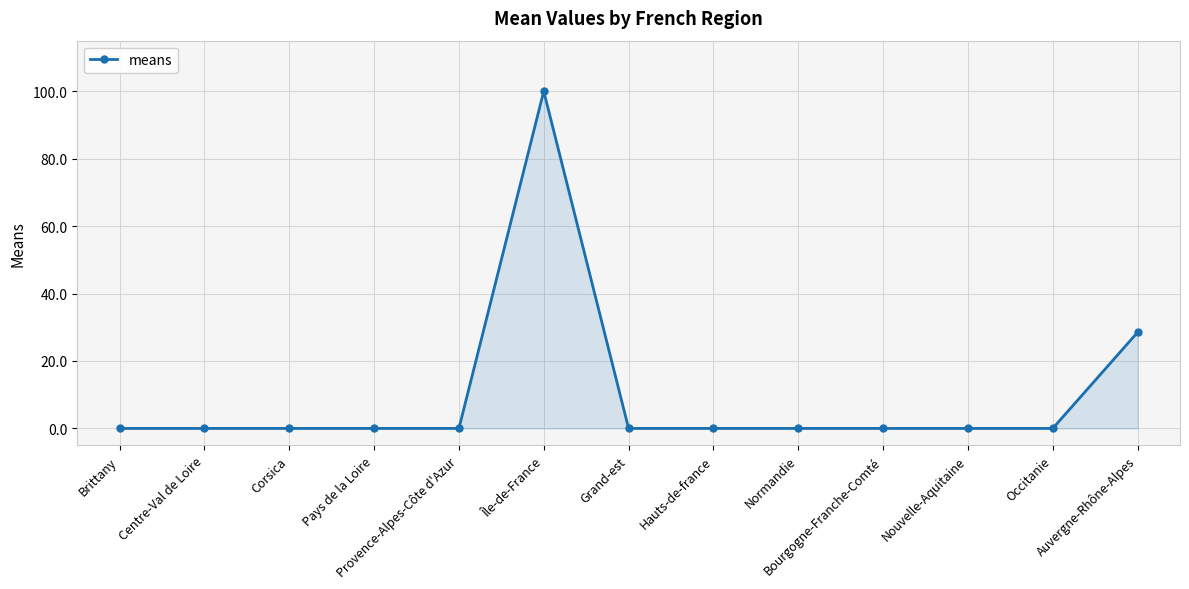

What is the label of the 11th point from the right?

Corsica